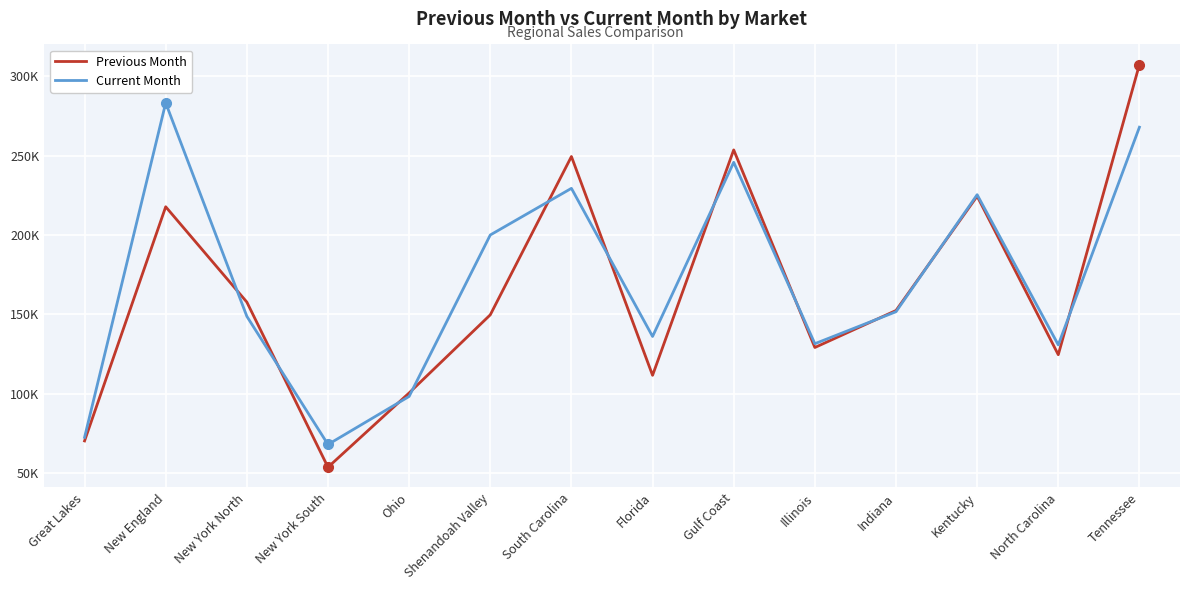

Rank the categories by Current Month value from highest to lowest.

New England, Tennessee, Gulf Coast, South Carolina, Kentucky, Shenandoah Valley, Indiana, New York North, Florida, Illinois, North Carolina, Ohio, Great Lakes, New York South